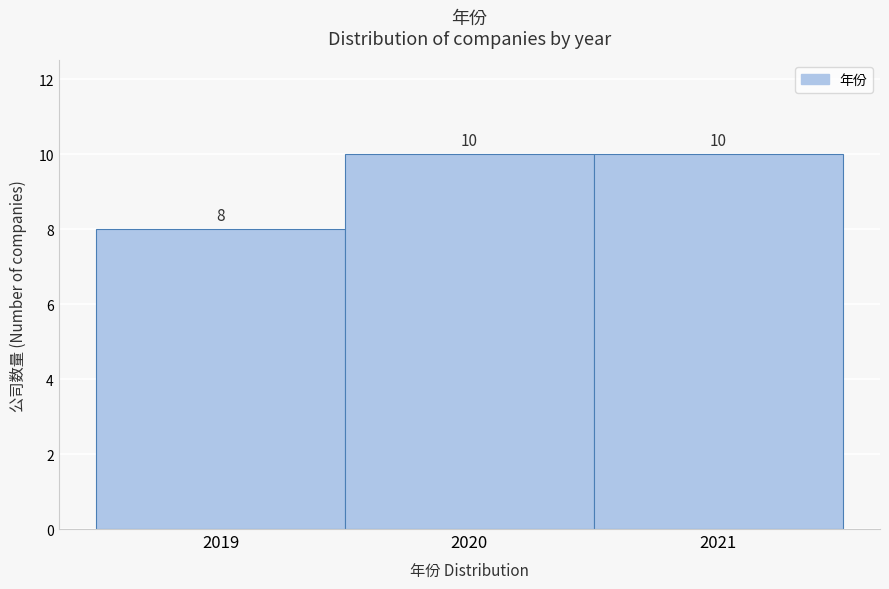

Reading left to right, transcribe this chart: for each bar, give the range it covers on the x-axis and its height.

2018.5 to 2019.5: 8
2019.5 to 2020.5: 10
2020.5 to 2021.5: 10